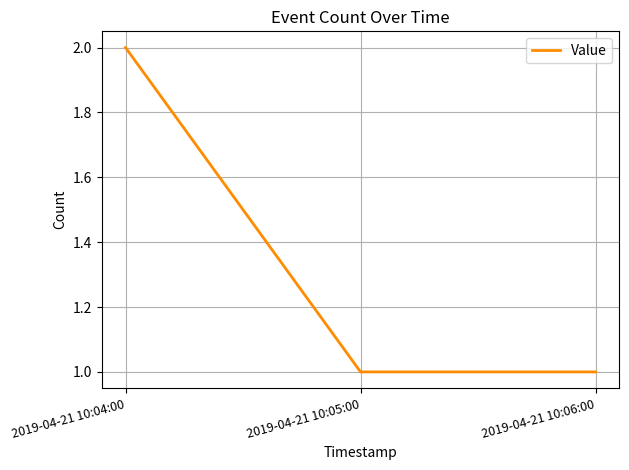

What position from the right is 2019-04-21 10:04:00?

3